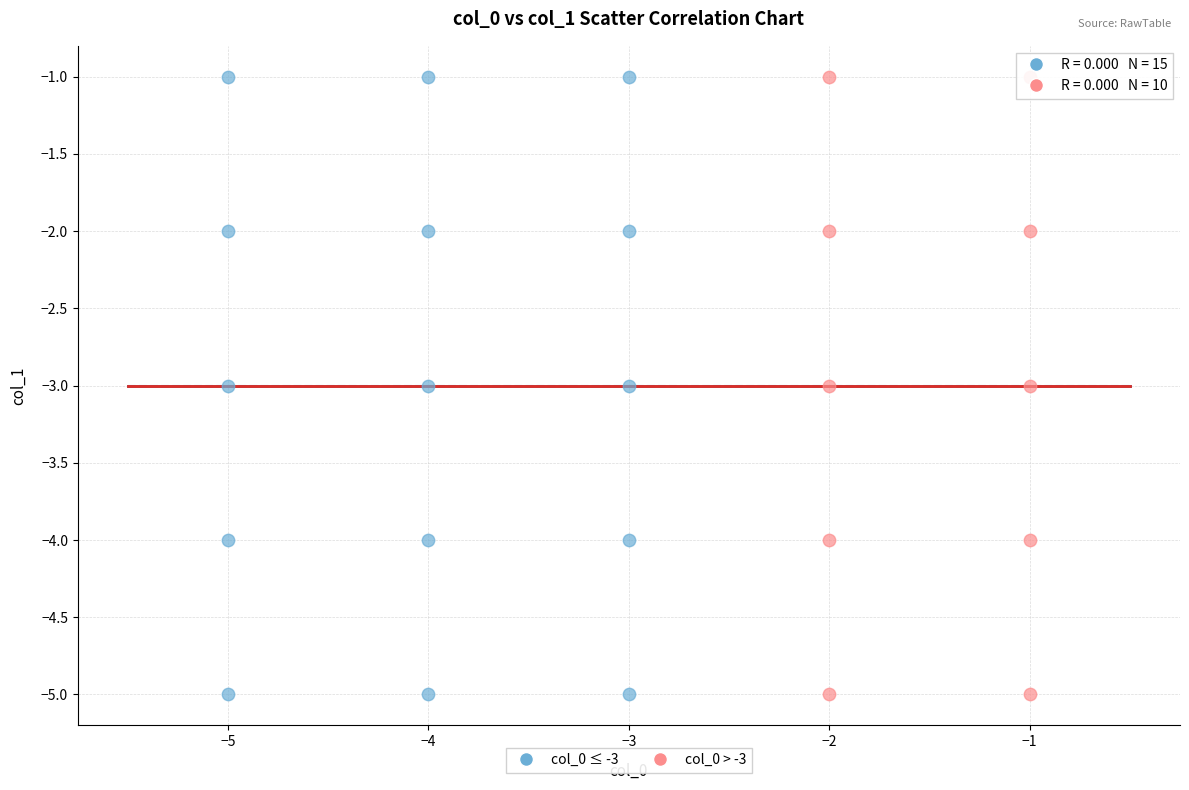

What are all the series names shown in the legend?

col_0 ≤ -3, col_0 > -3